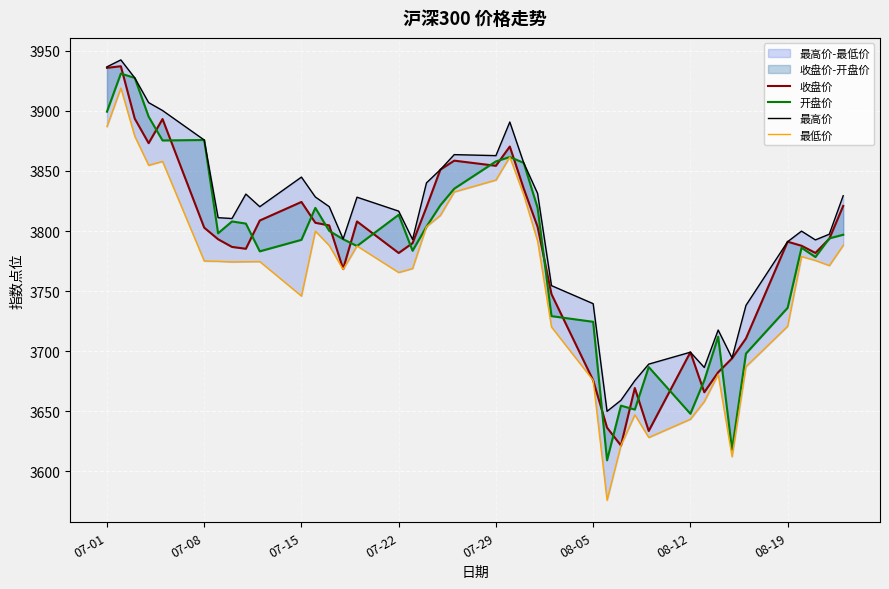

How many lines are shown in the chart?

4